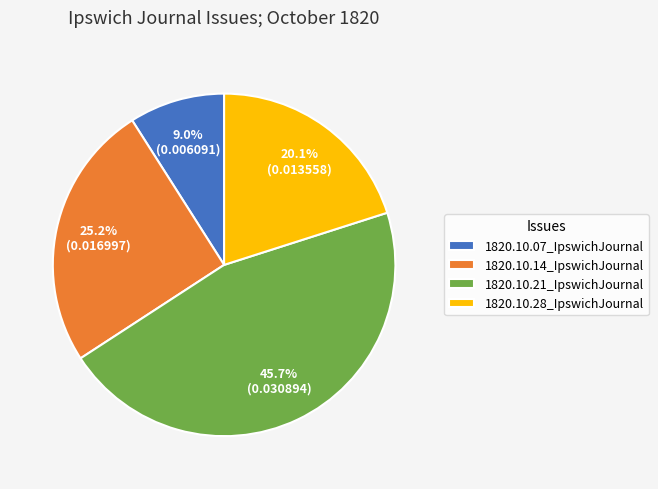

Count the number of slices in the pie.

4